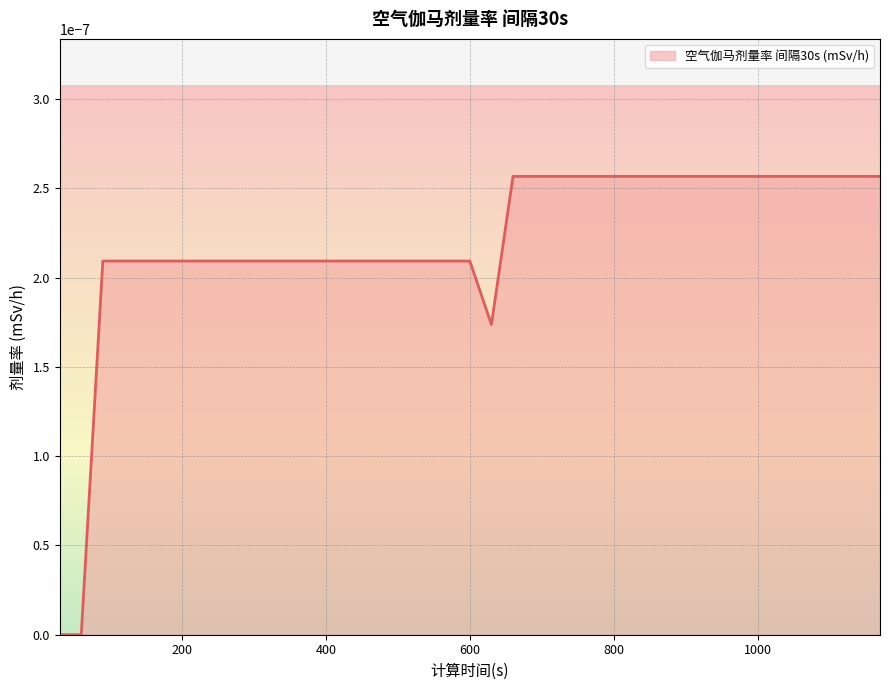

True or false: there are more than 2 points higher than both neighbors.

False